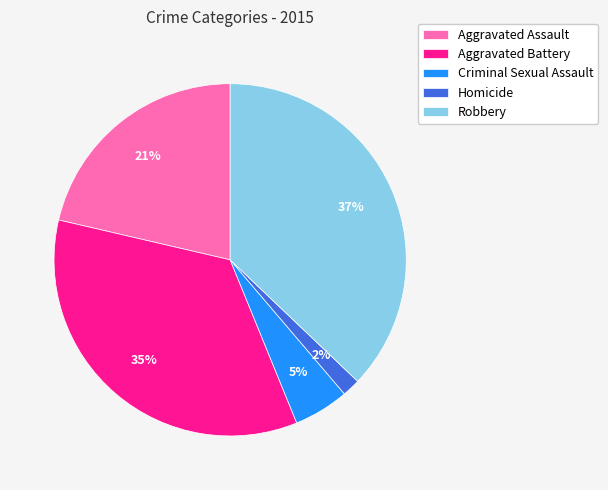

Combined, do Robbery and Homicide account for over 50%?

No